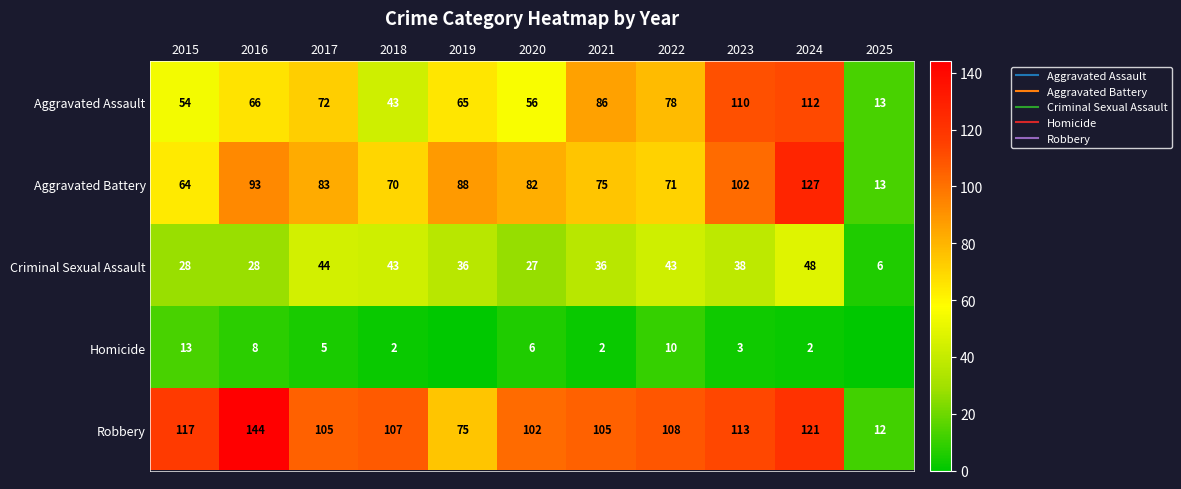

What is the difference between the highest and lowest values at 2017?

100